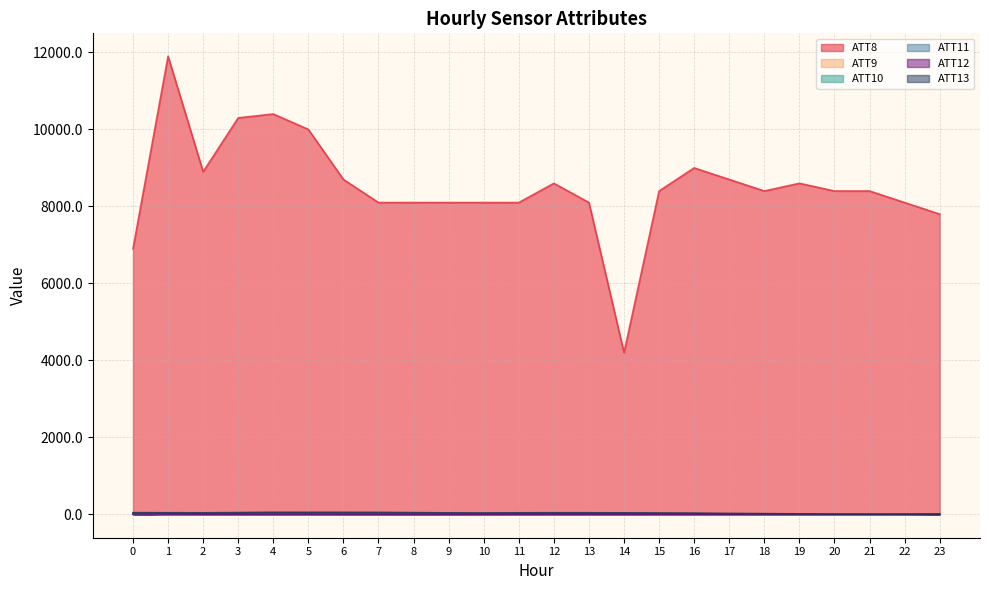

What is the total value across all series at 20?

8382.3